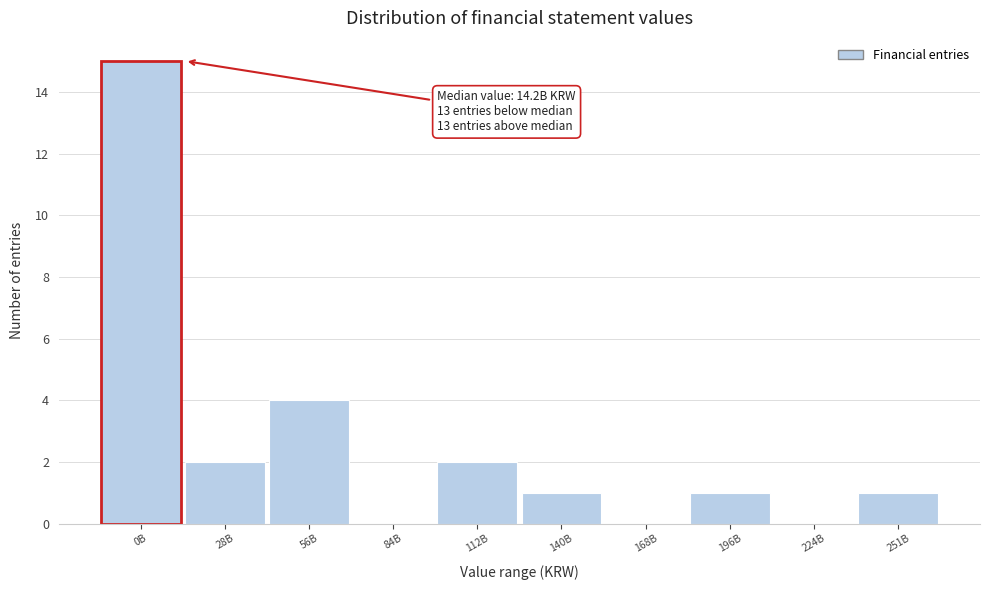

Reading left to right, what are all the values shown in this chart?

0B=15	28B=2	56B=4	84B=0	112B=2	140B=1	168B=0	196B=1	224B=0	251B=1